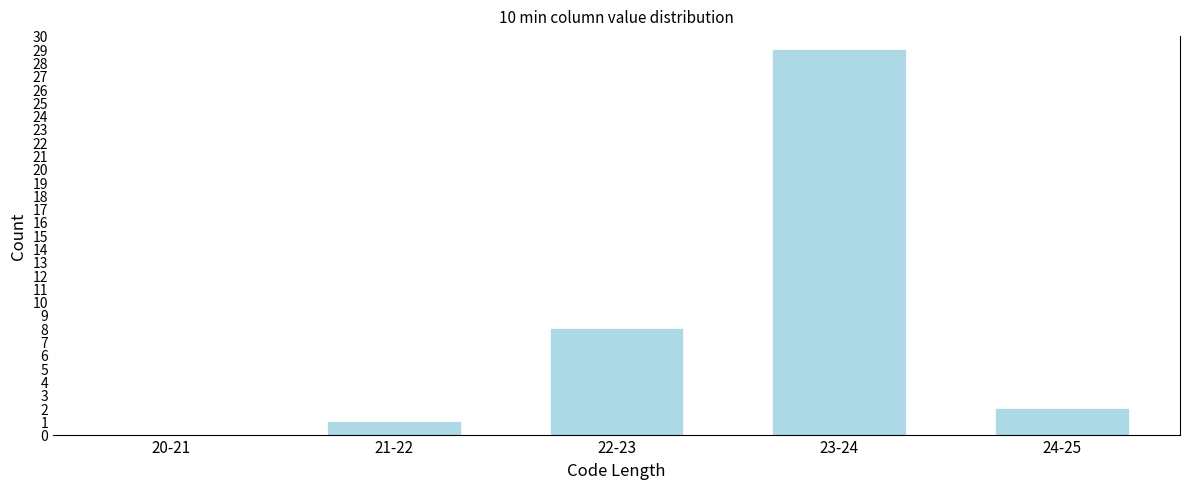

Reading left to right, what are all the values shown in this chart?

20-21=0	21-22=1	22-23=8	23-24=29	24-25=2